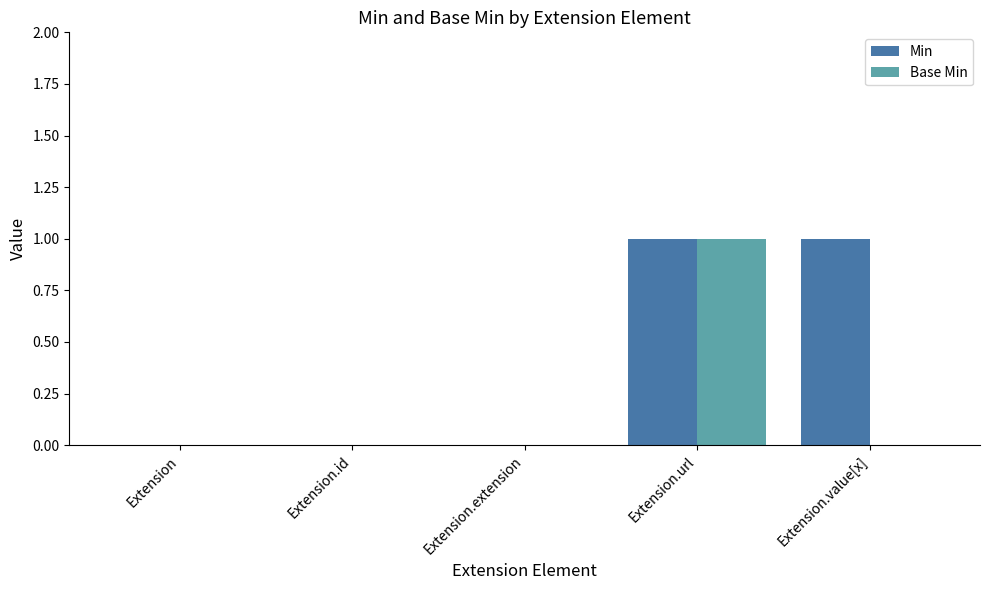

What are all the series names shown in the legend?

Min, Base Min